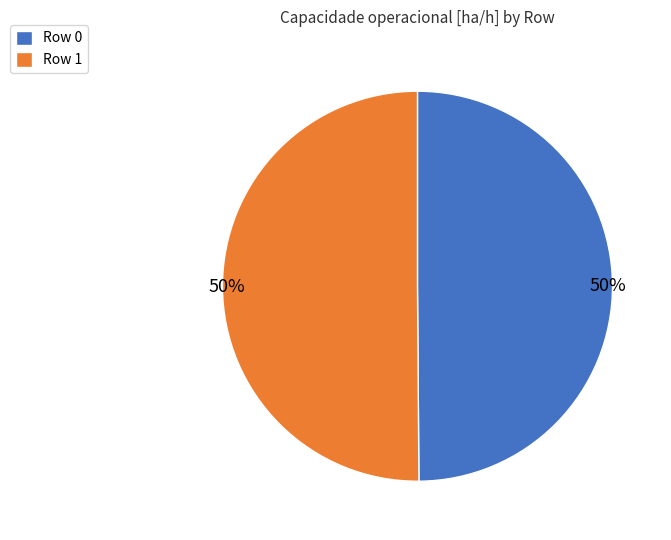

True or false: Row 0 accounts for 50% of the total.

True